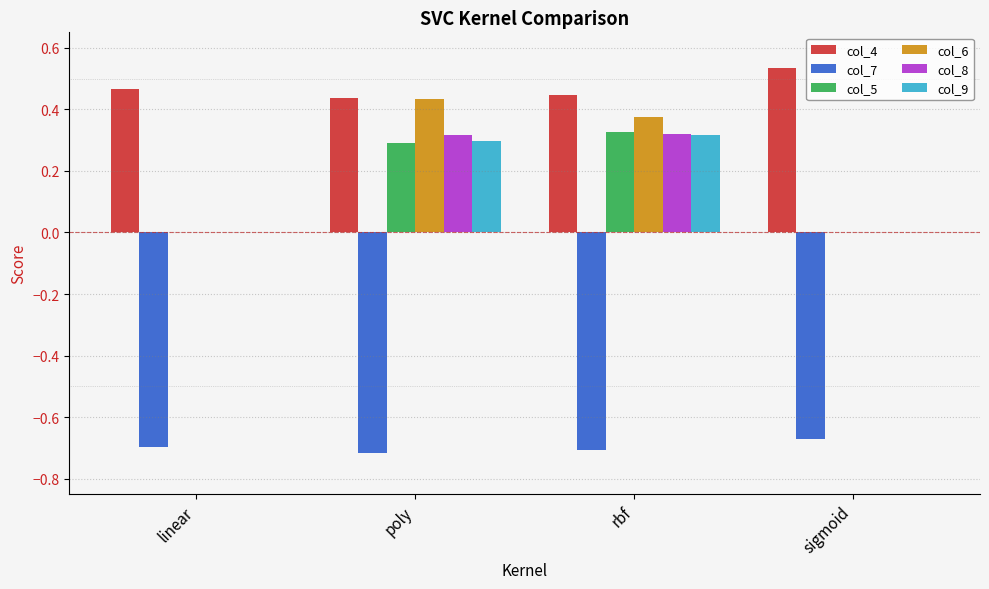

Are the bars horizontal?

No